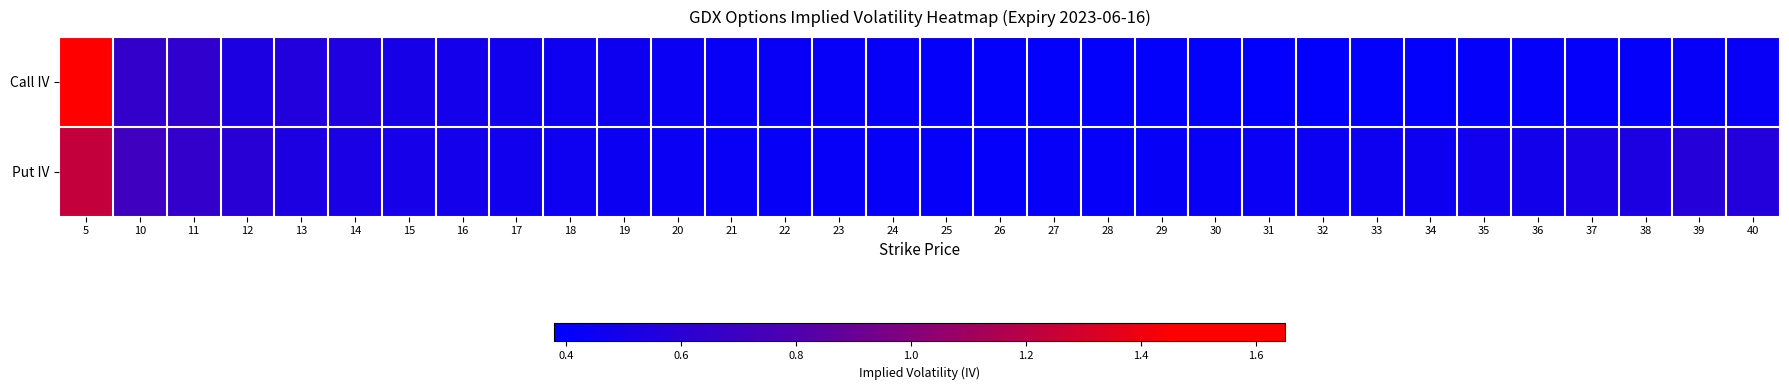

What is the smallest value displayed?

0.4